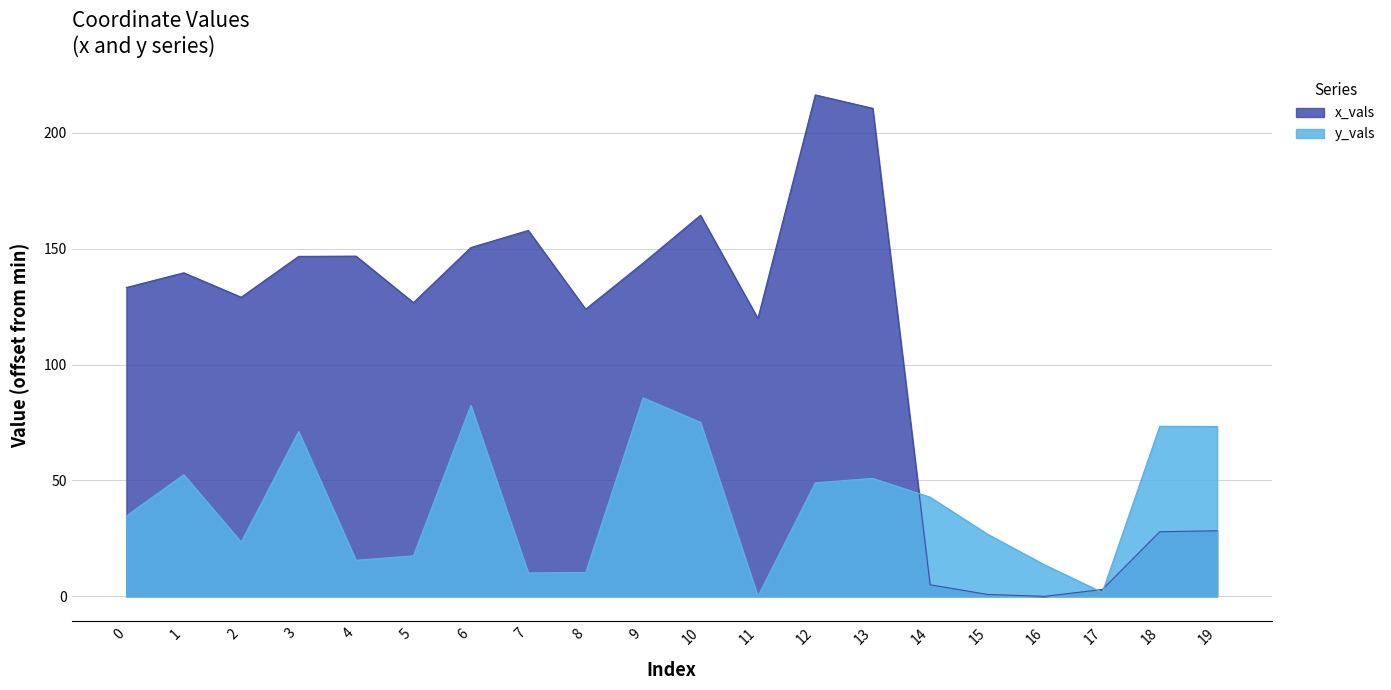

Which series has the largest total across all categories?

x_vals